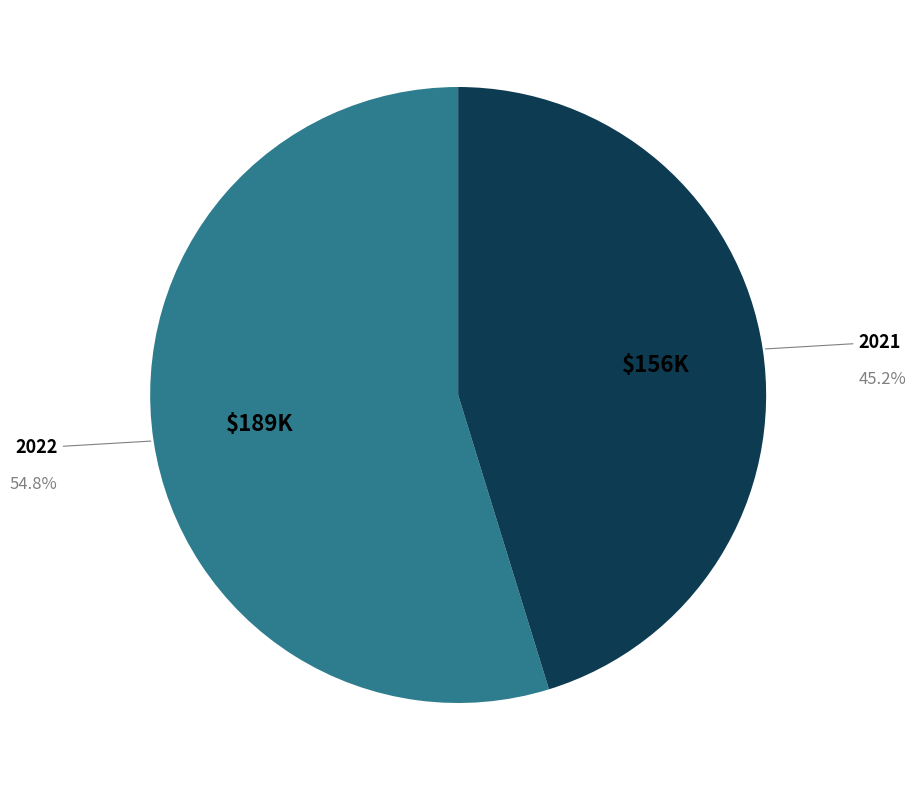

Count the number of slices in the pie.

2